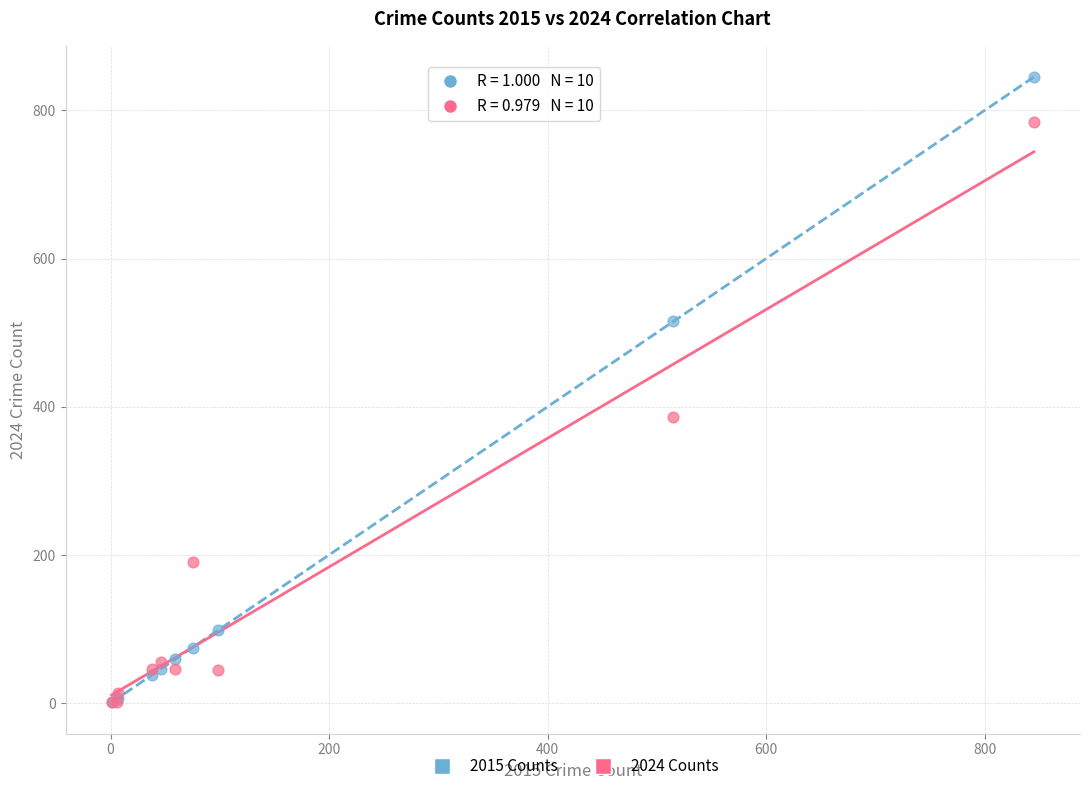

In the 2015 Counts series, what Y value is closest to 423?

515